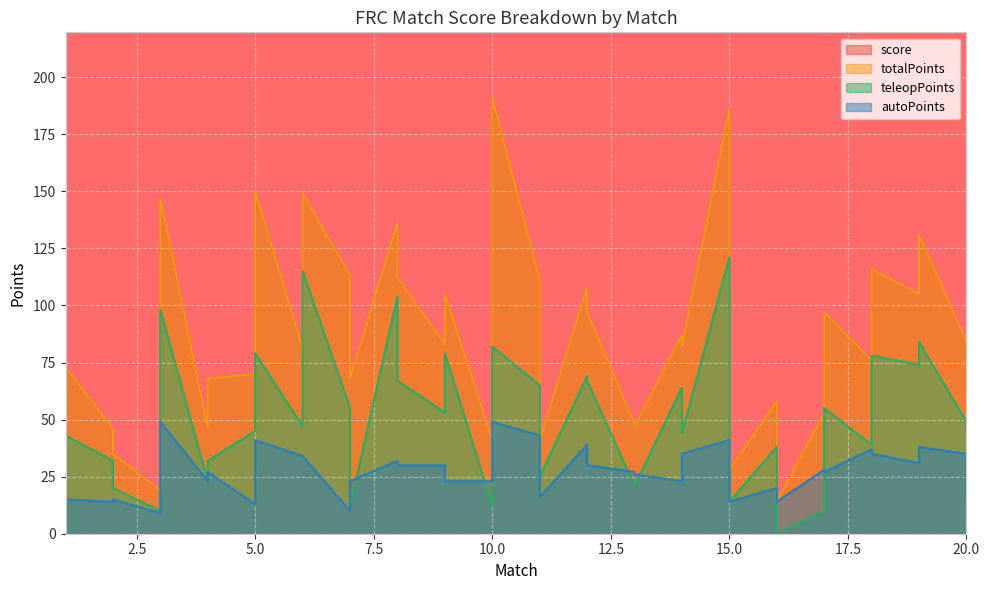

Which series has the largest total across all categories?

score